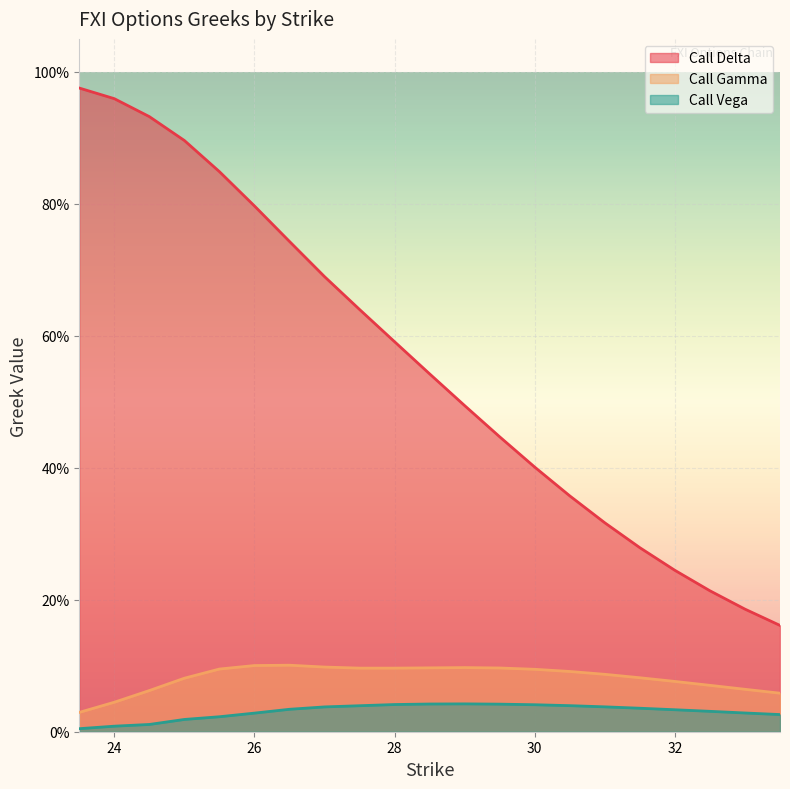

True or false: Call Vega has a value of 0.0 at 26.5.

True